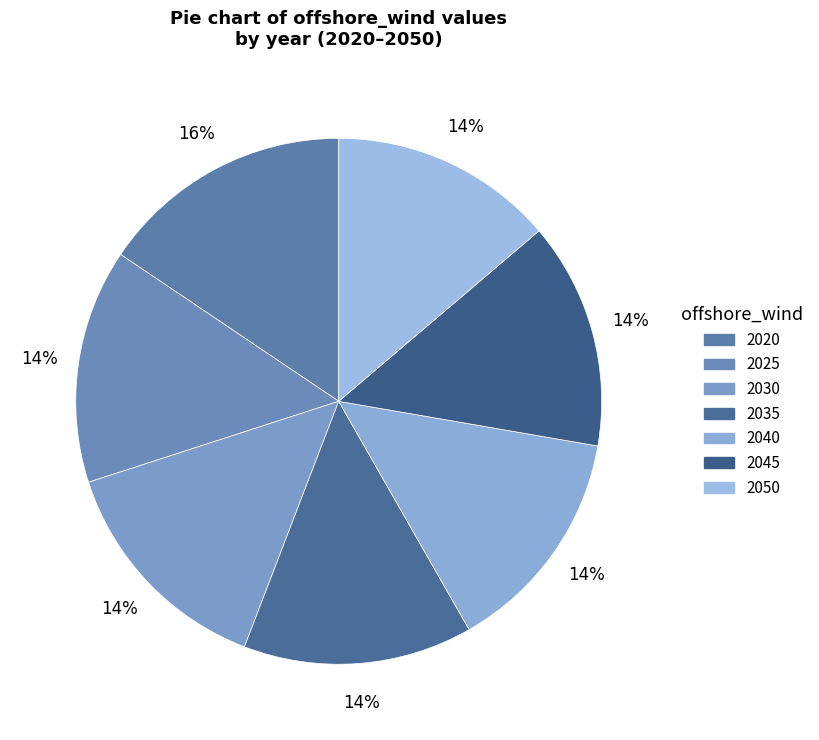

Count the number of slices in the pie.

7